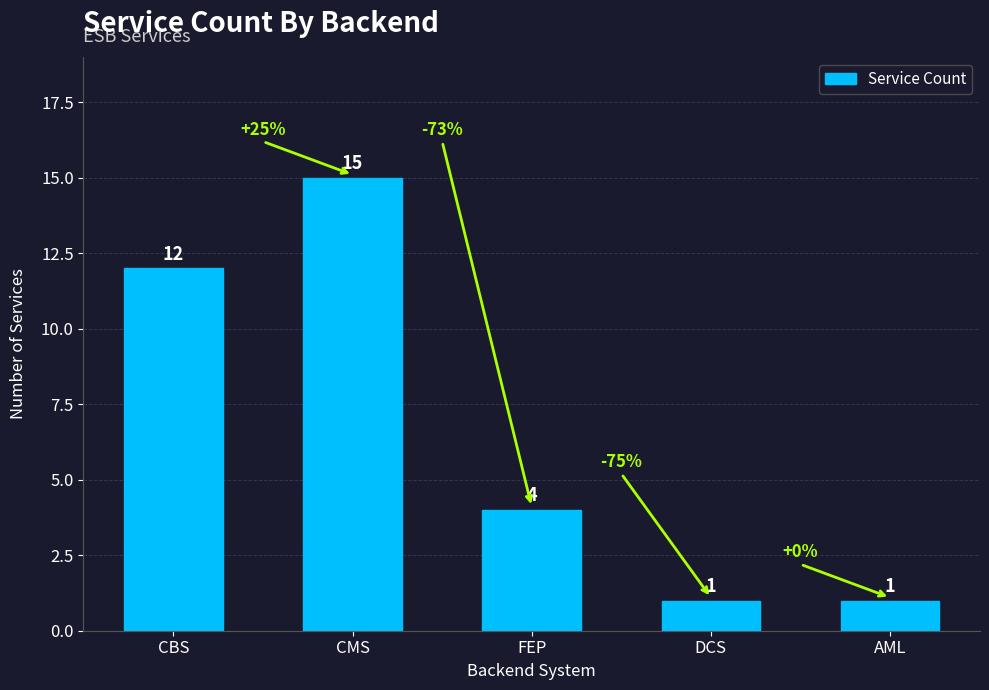

Which label corresponds to the largest value in the chart?

CMS